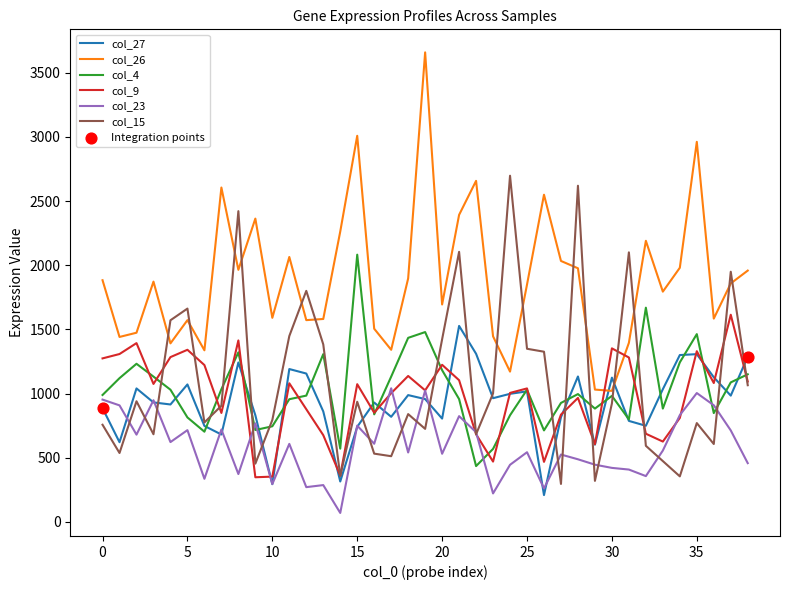

Which series has the largest total across all categories?

col_26